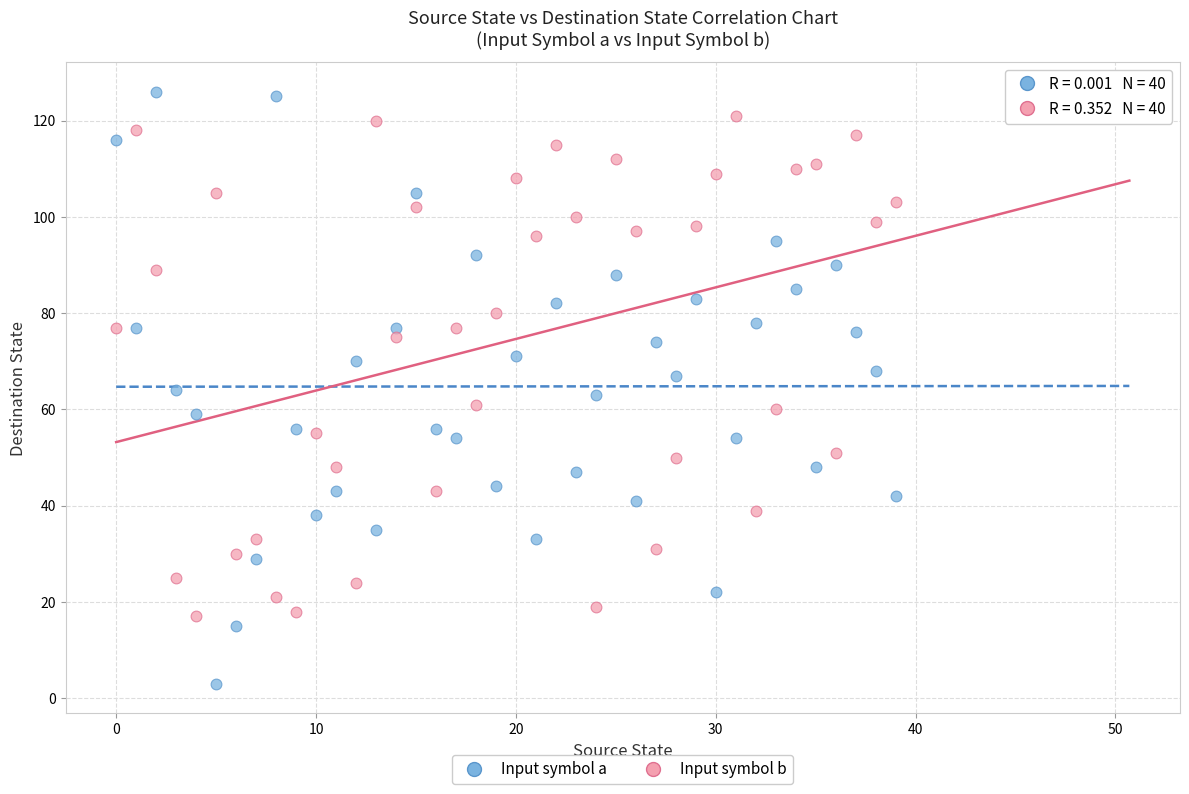

Which series contains the lowest Y value?

Input symbol a